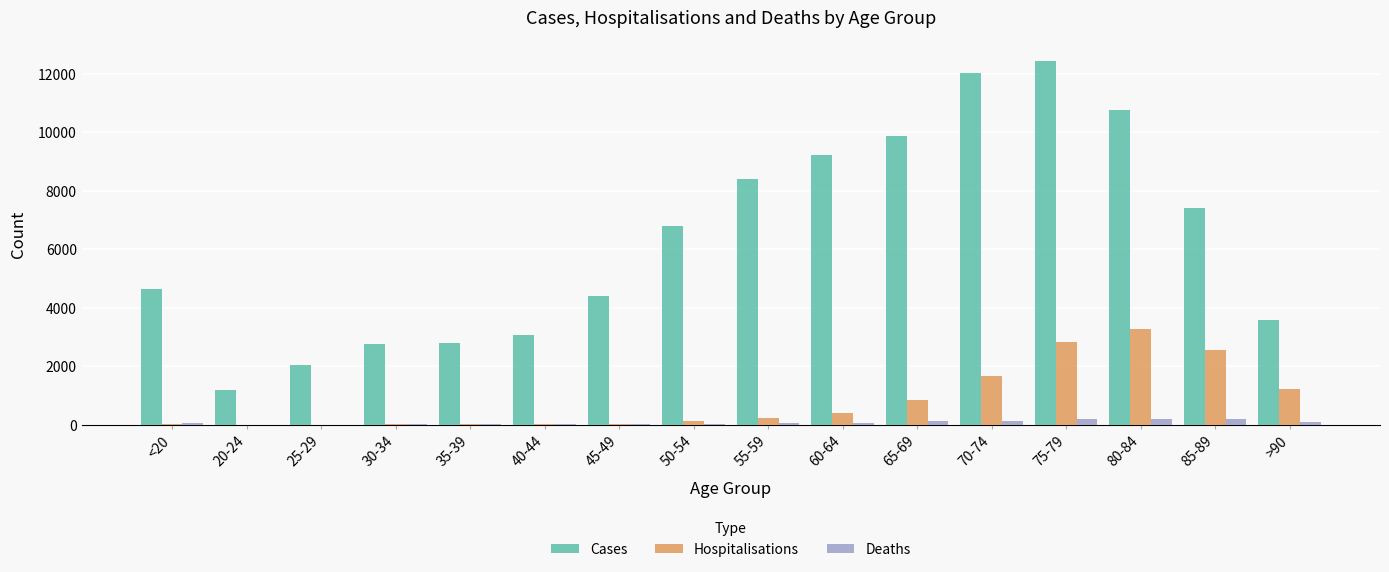

Which category has the highest value in the Cases series?

75-79